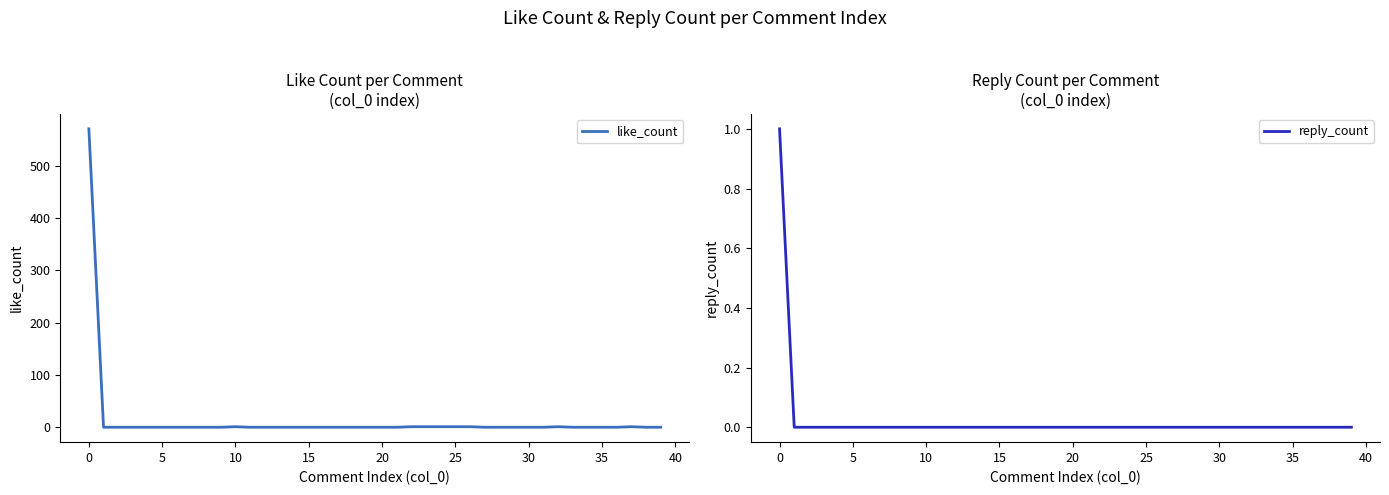

How many series are shown in this chart?

2